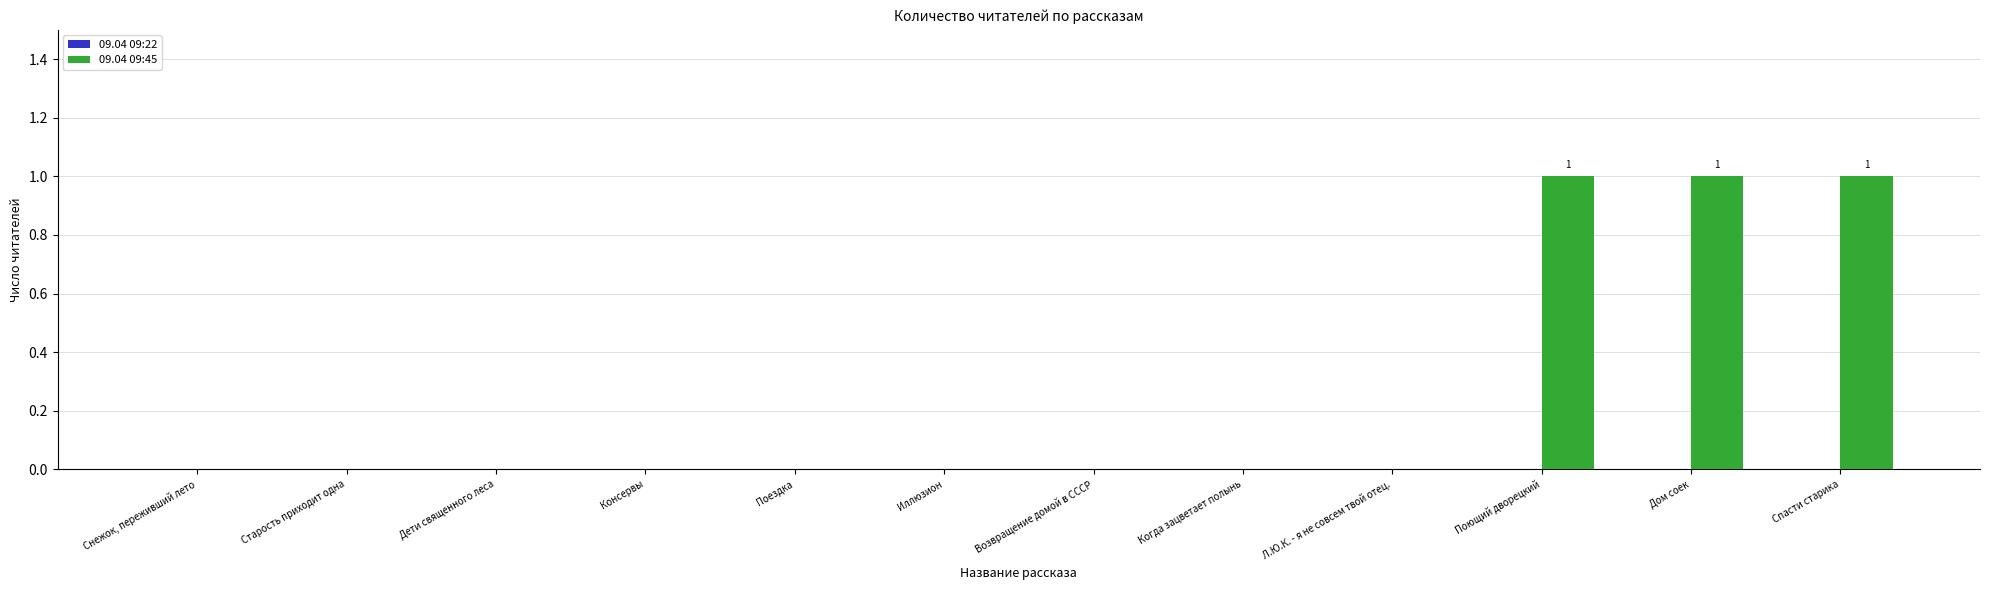

The value at Снежок, переживший лето is 0. True or false?

True